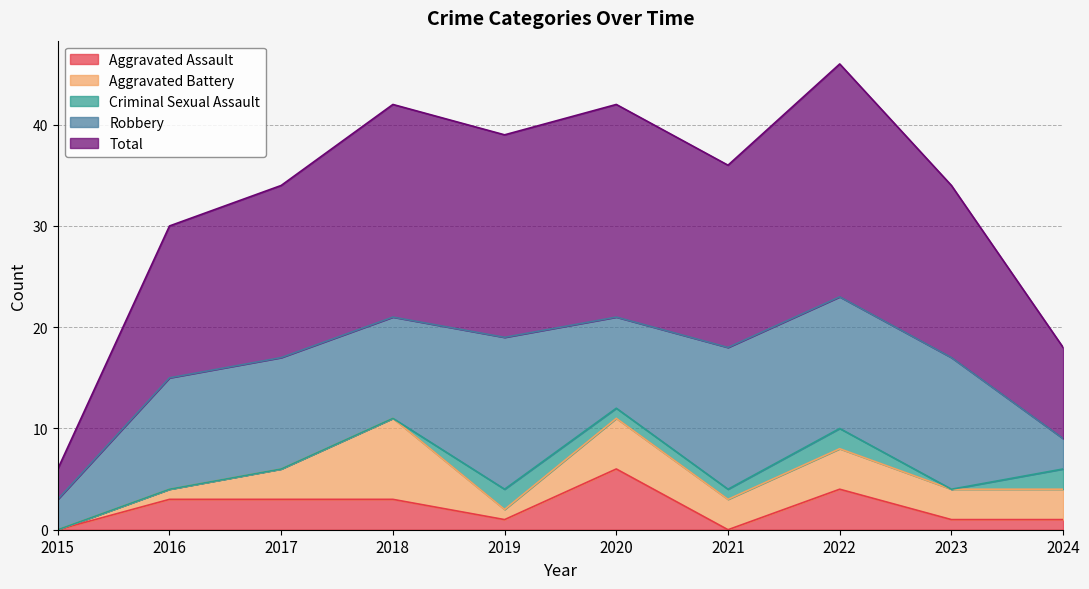

True or false: Robbery has a value of 13 at 2022.

True